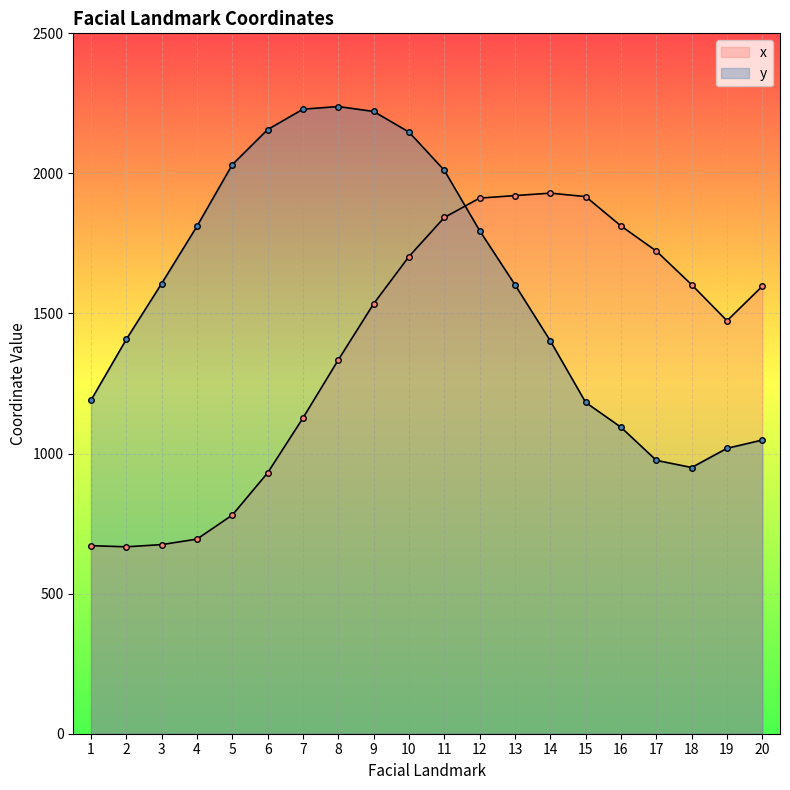

What is the highest value of the y series?

2238.7